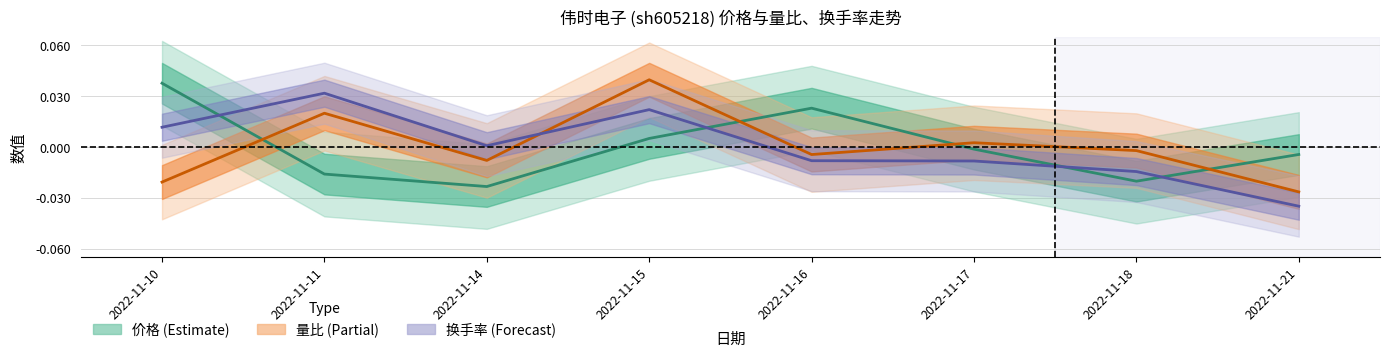

True or false: 换手率 and 量比 cross at least once.

True